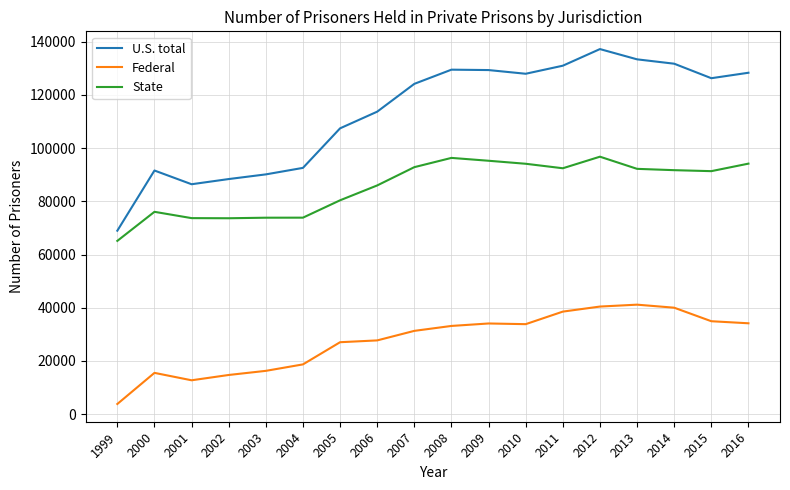

How many distinct data groups are displayed?

3